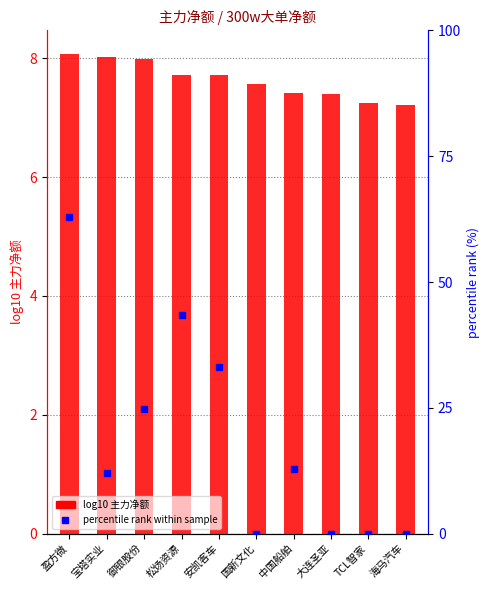

Which series has the largest total across all categories?

percentile rank within sample